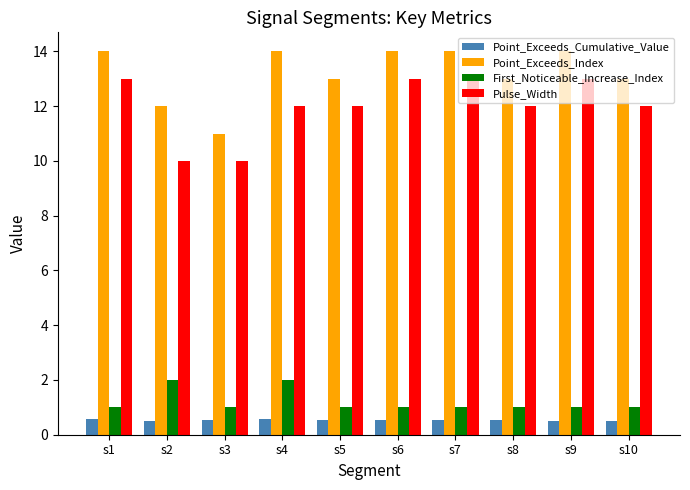

What is the highest value of the Point_Exceeds_Index series?

14.0